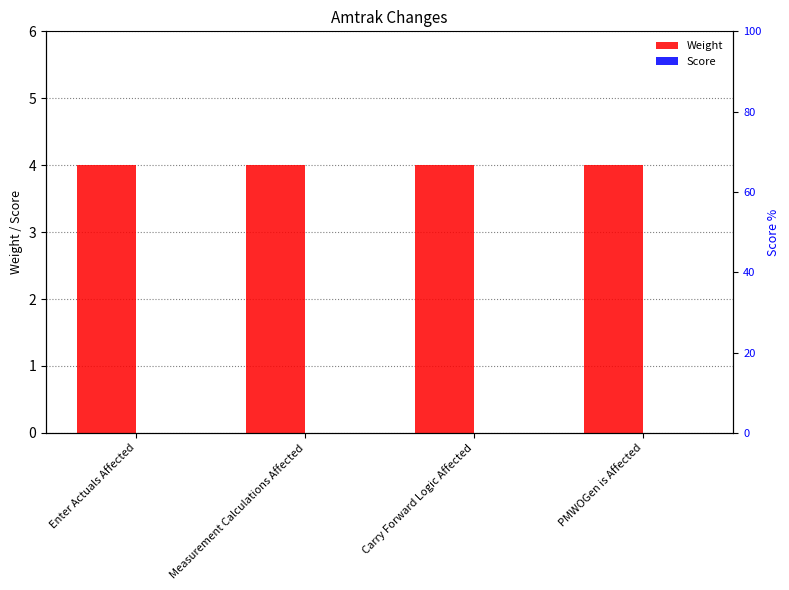

What position from the left is Carry Forward Logic Affected?

3